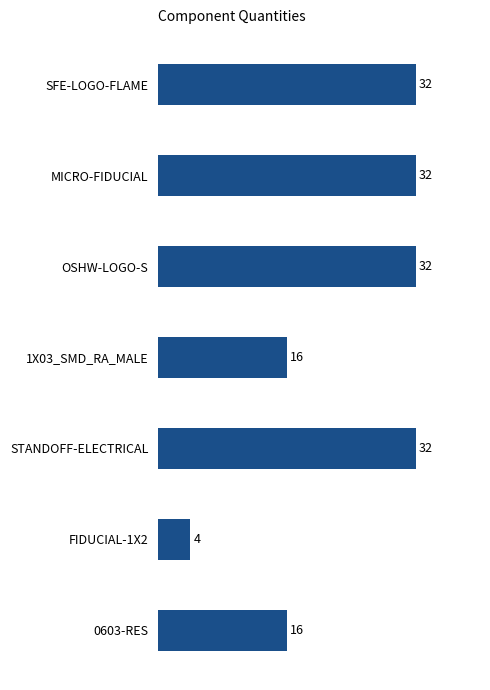

Count the values in the range 16 to 32.

6